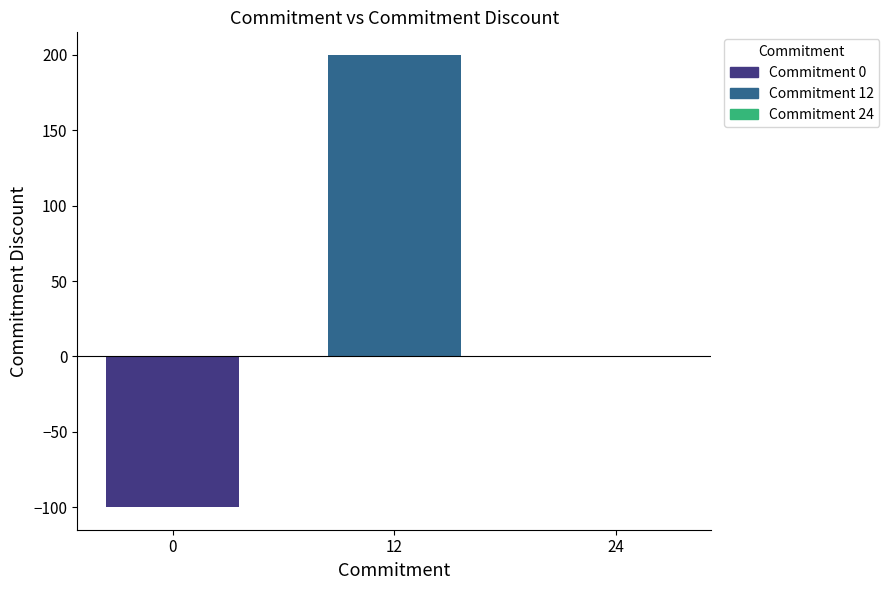

At which label does the data first exceed 0?

12